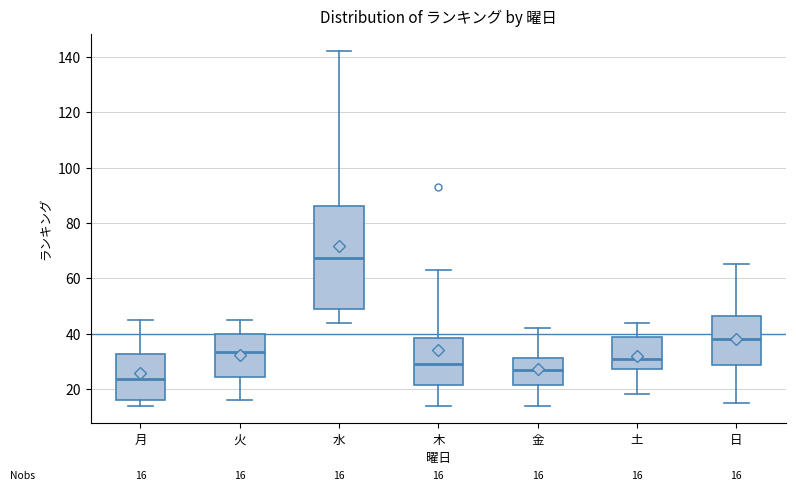

Which box's median line is the highest?

水